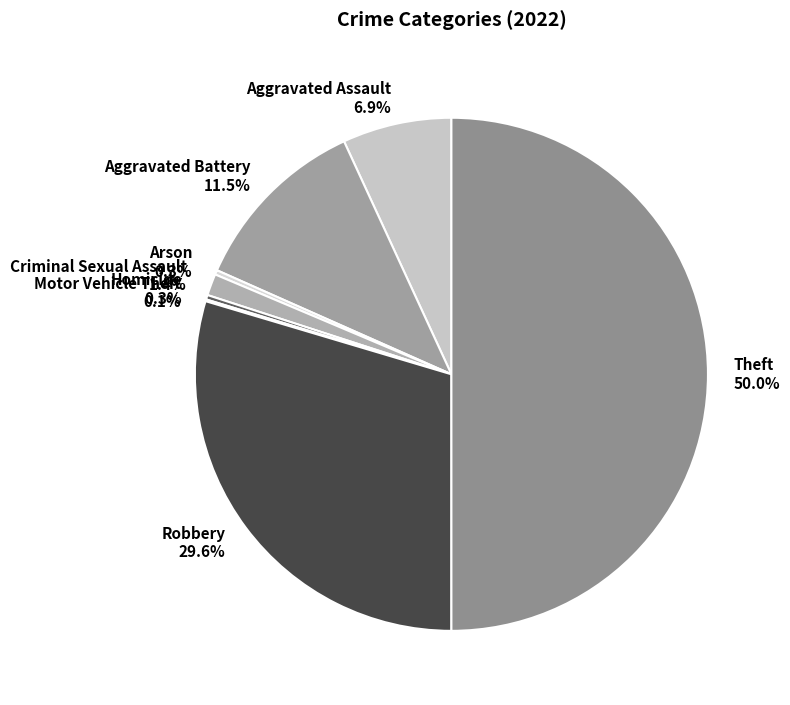

How much of the chart is everything except Aggravated Assault?

93.1%